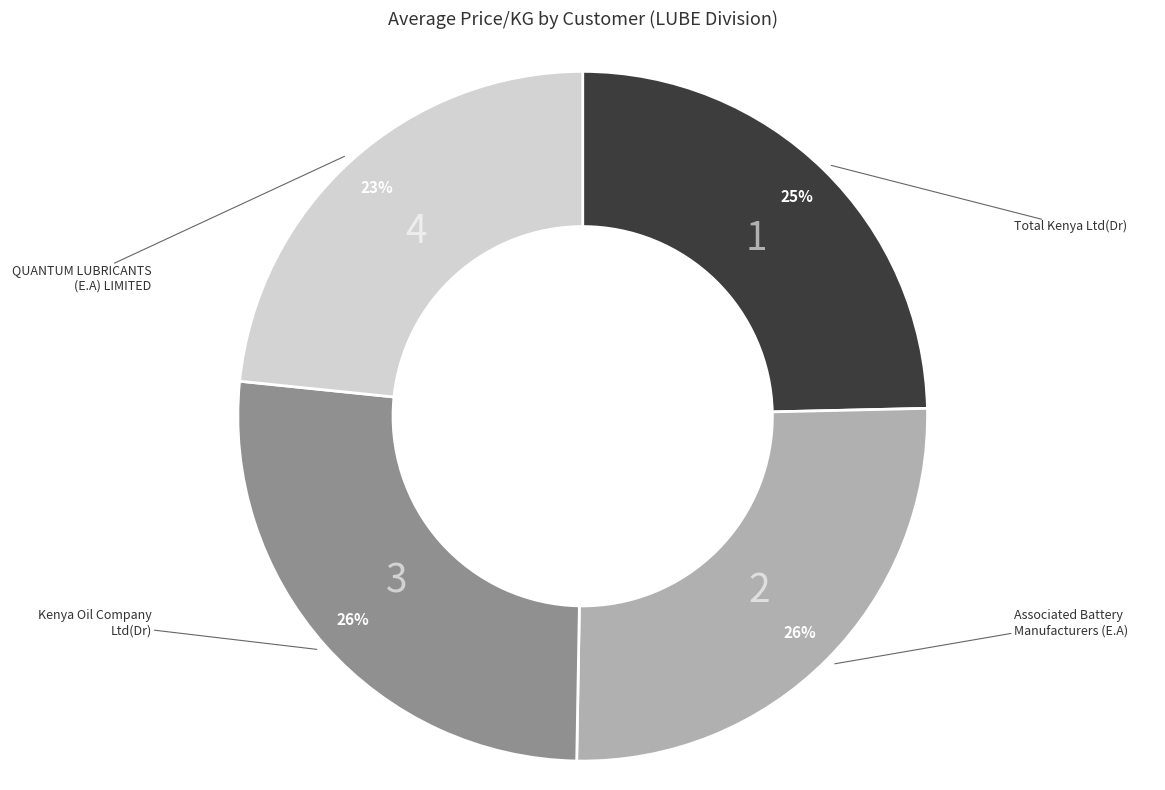

Is there a majority slice in this chart?

No